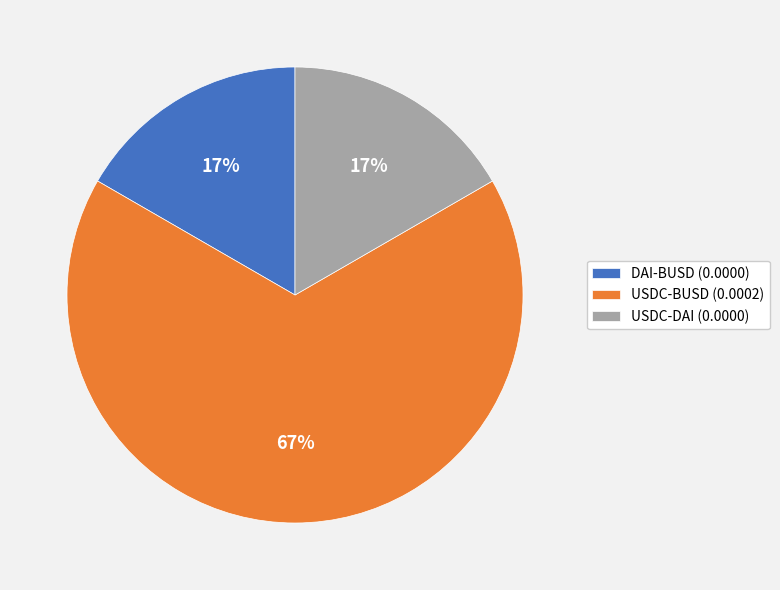

How many slices are in this pie chart?

3